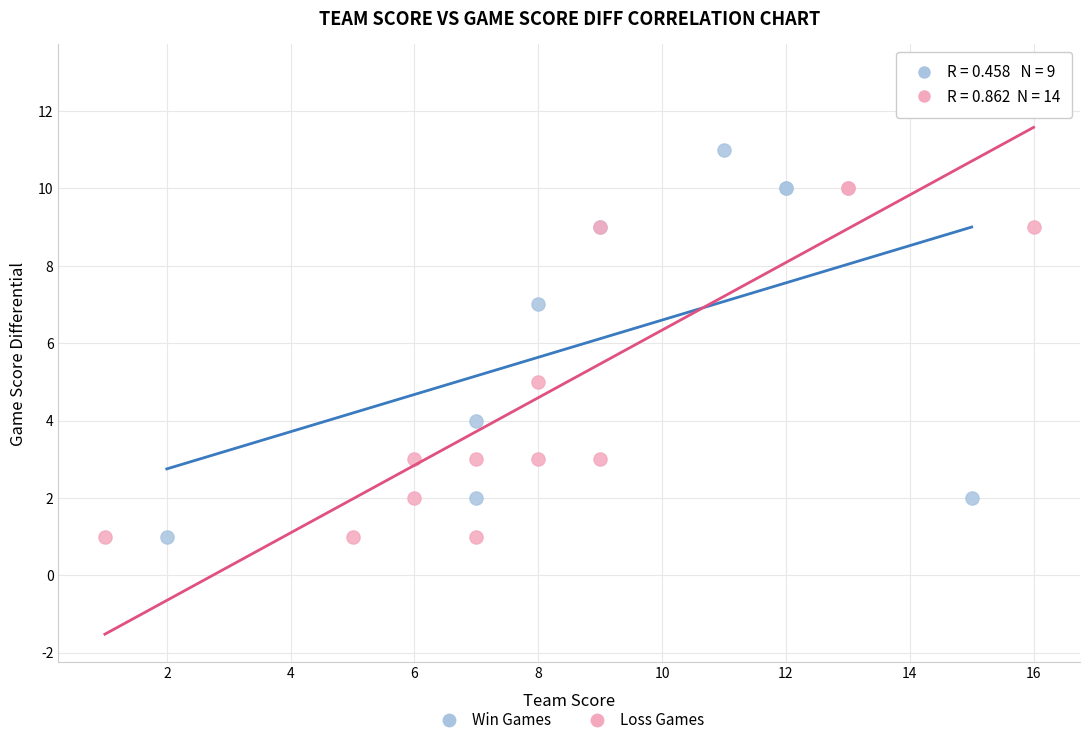

Which series has the largest Y range (max minus min)?

Loss Games